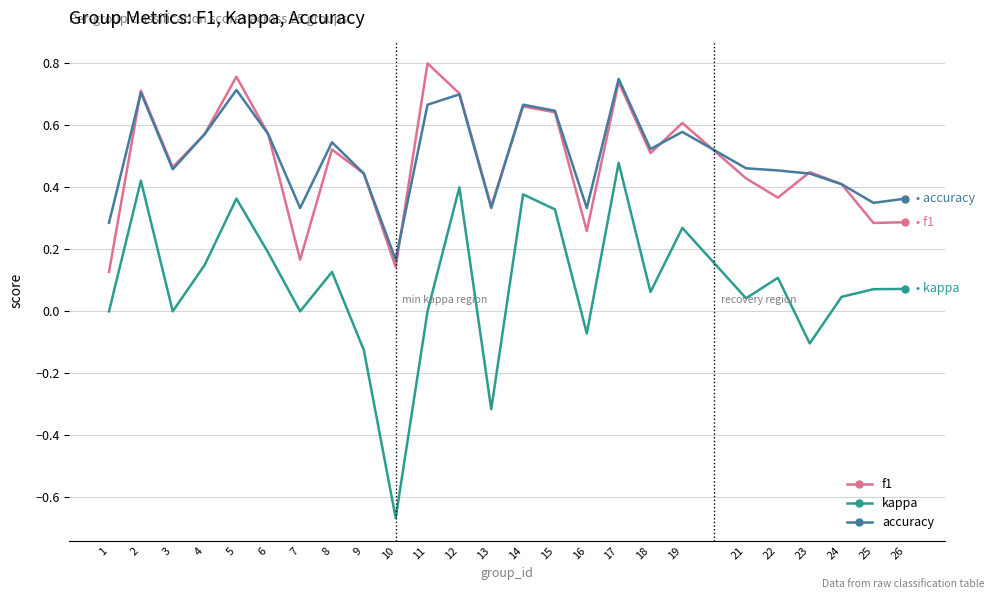

What are all the series names shown in the legend?

f1, kappa, accuracy